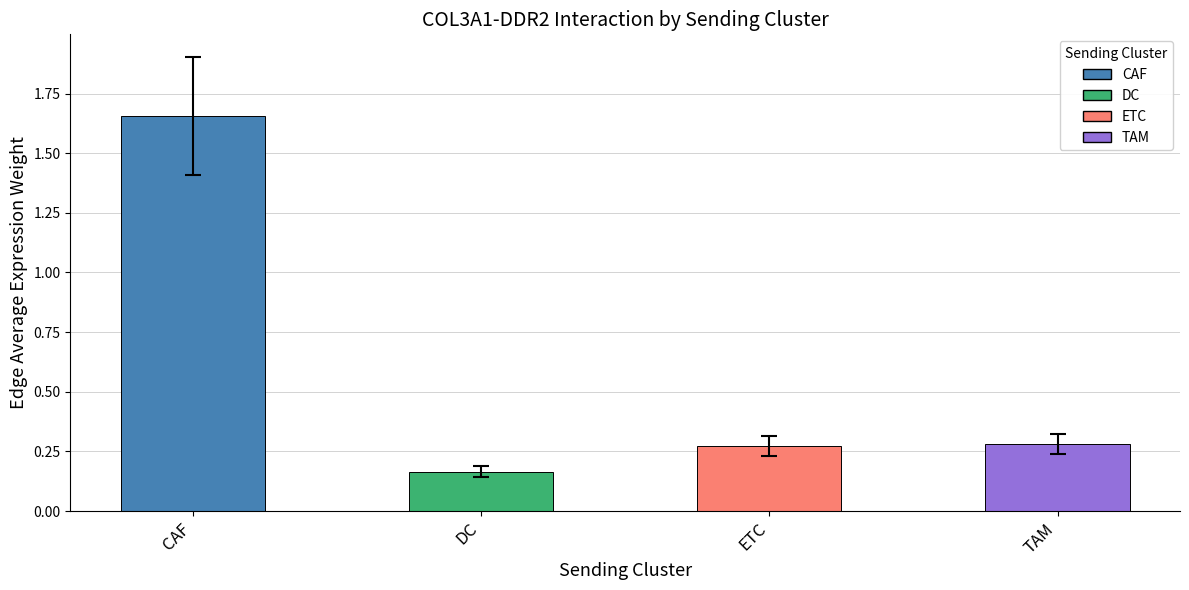

The value at TAM is 0.4. True or false?

False